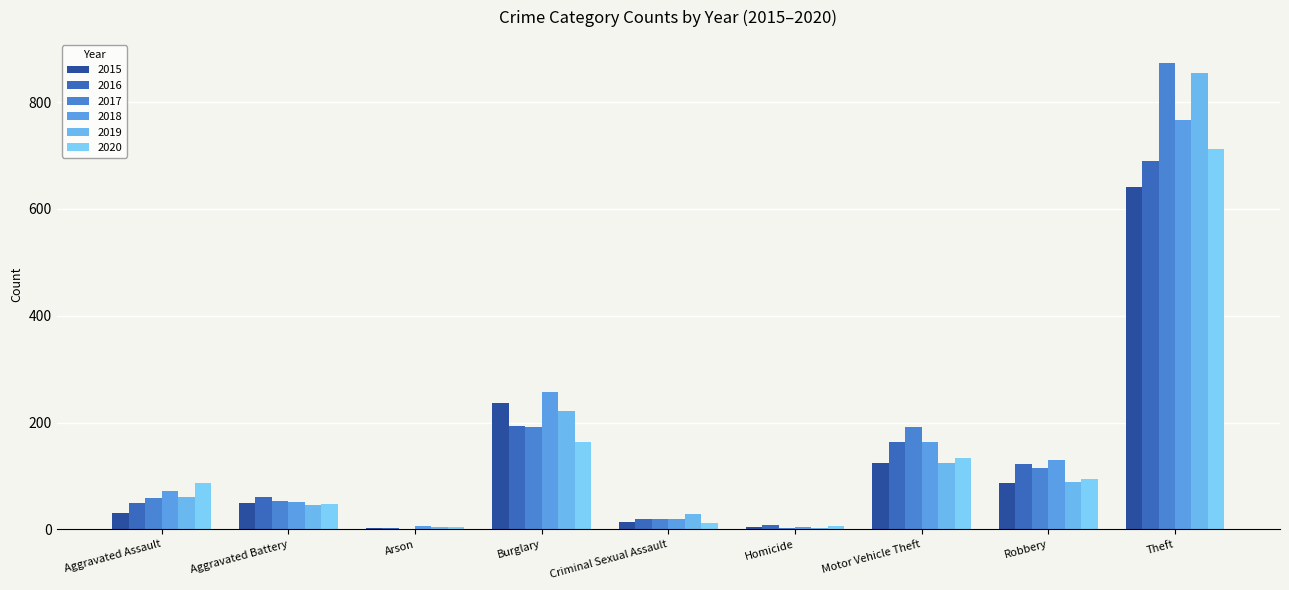

What is the sum of the 2017 values at Criminal Sexual Assault and Burglary?

211